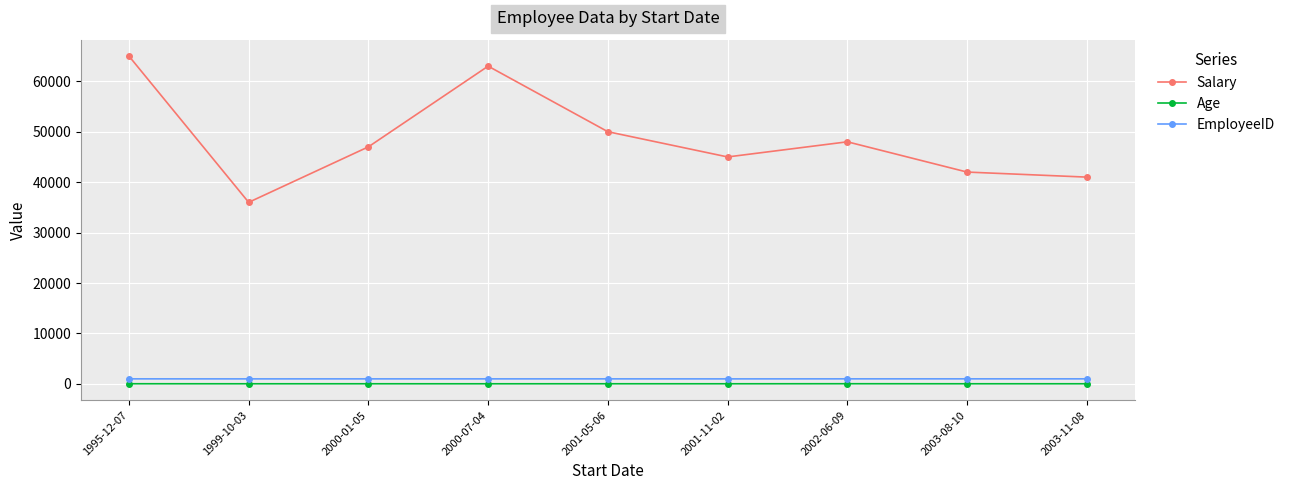

Is the value of Salary at 2000-07-04 greater than the value of Age at 2000-01-05?

Yes